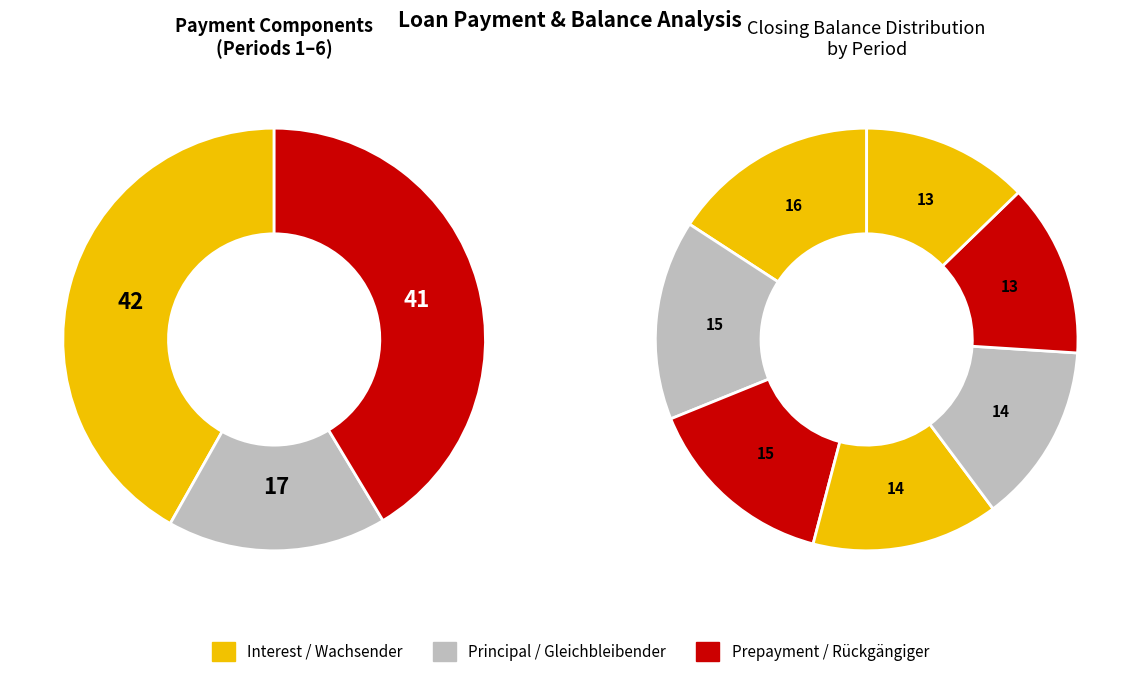

How many slices are in this pie chart?

7